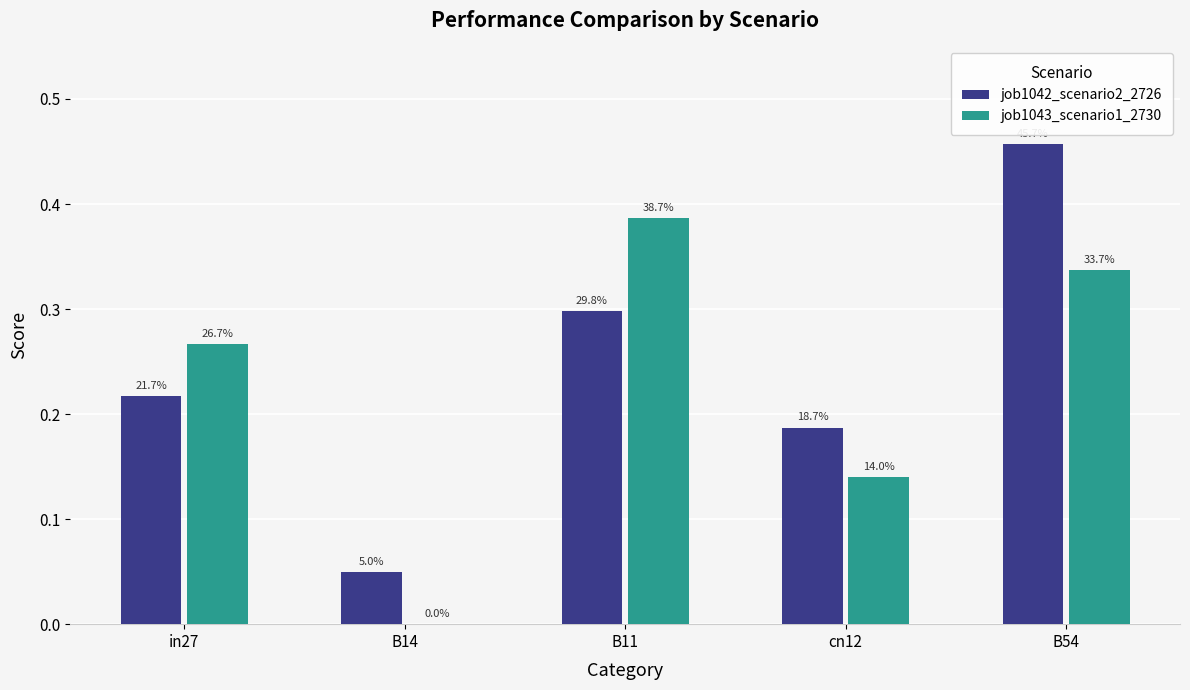

At how many categories does at least one series exceed 0?

5